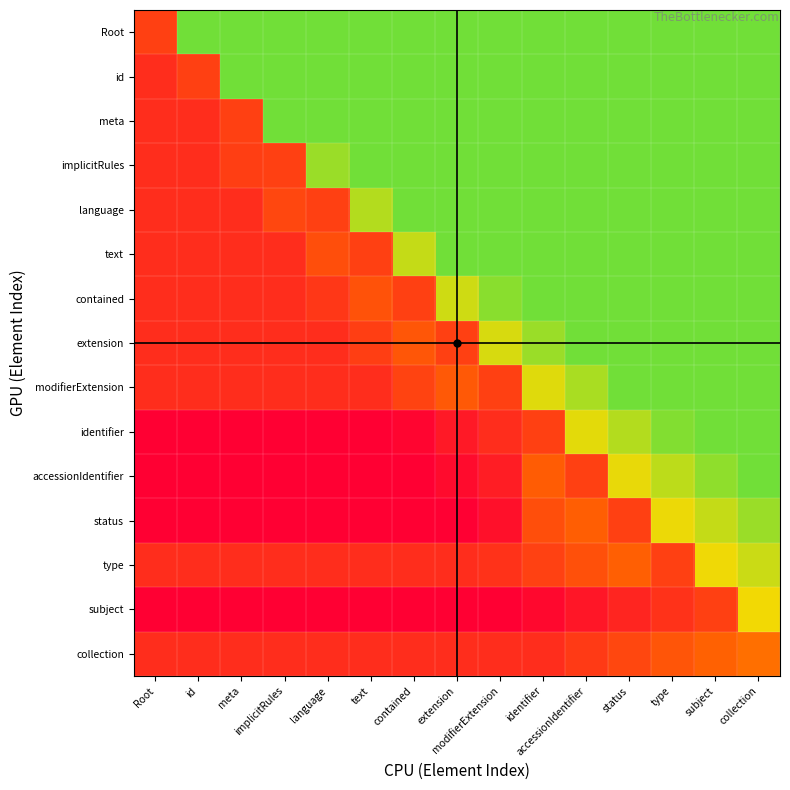

Which series has the largest range (max minus min)?

identifier